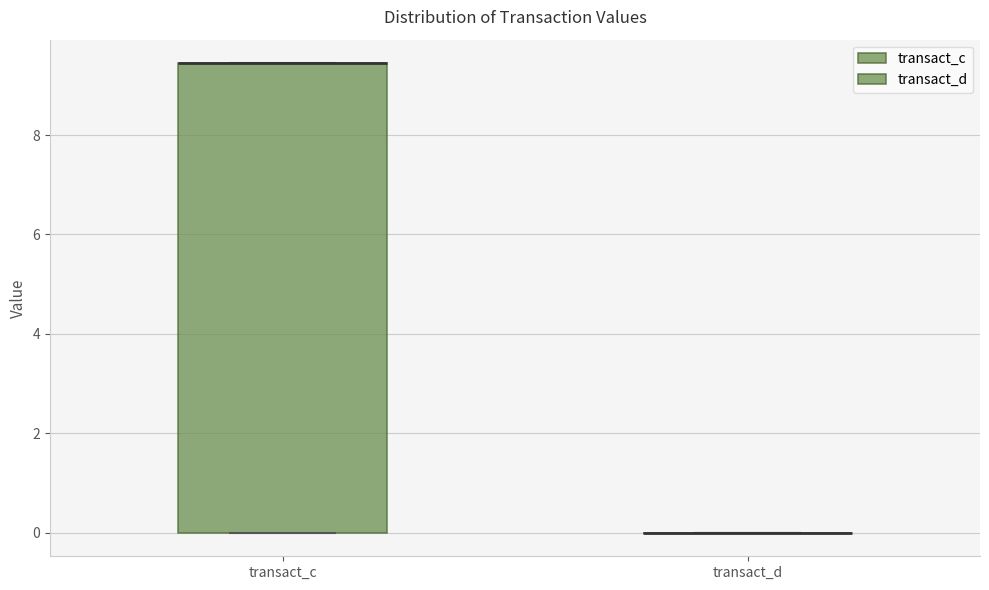

Reading left to right, read every box against the y-axis: the position of its median line, the range the box covers, and the ends of its whiskers. The values are not printed on the chart, so give them approximately, as read against the axis.

transact_c: median 9.4 (drawn on the box's upper edge), box 0.0 to 9.4, whiskers 0.0 to 9.4
transact_d: box collapsed to a line at 0.0, whiskers 0.0 to 0.0